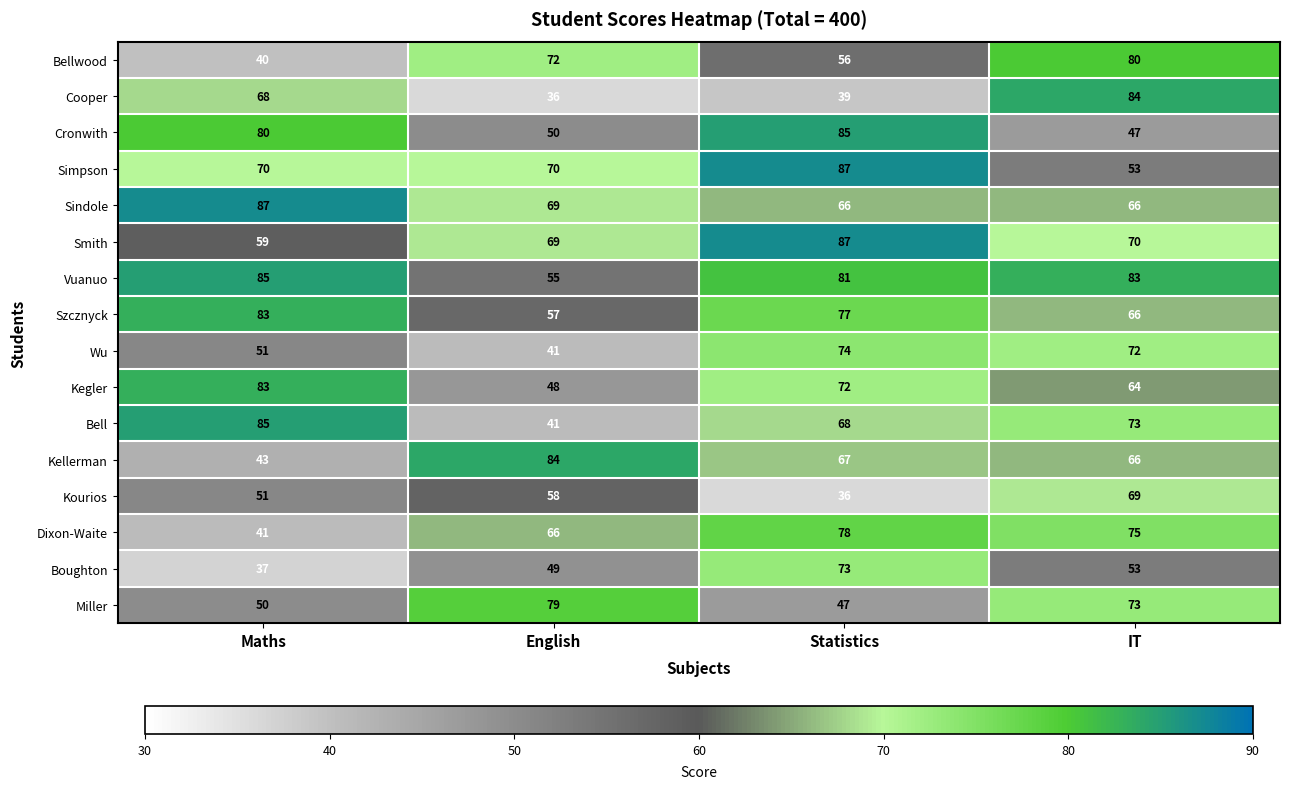

Count the number of categories in the chart.

4